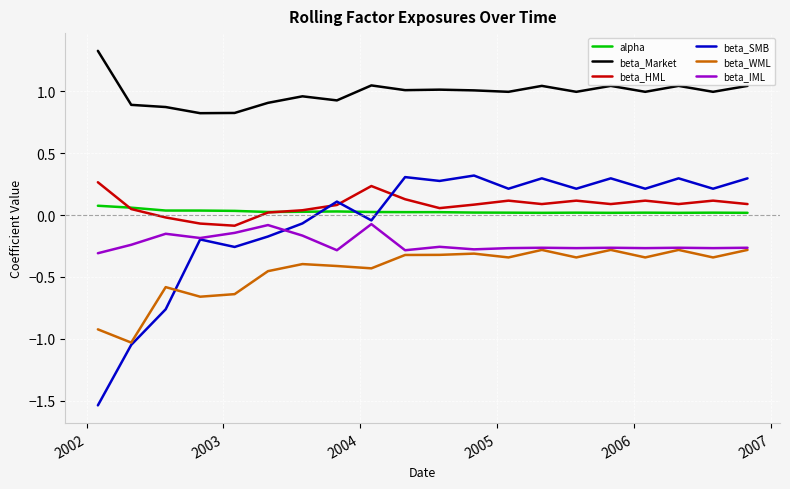

True or false: alpha and beta_IML intersect in this chart.

False